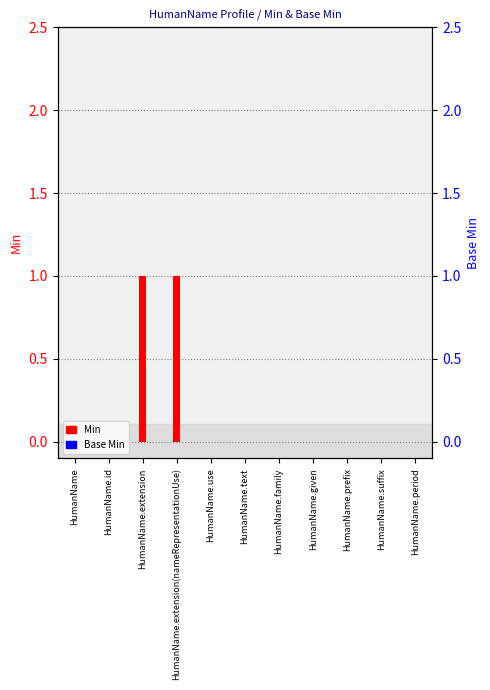

How many distinct data groups are displayed?

2